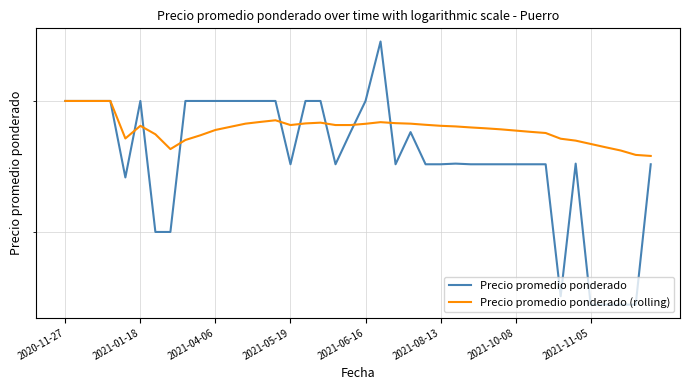

List the series in order of their overall mean, highest first.

Precio promedio ponderado (rolling), Precio promedio ponderado